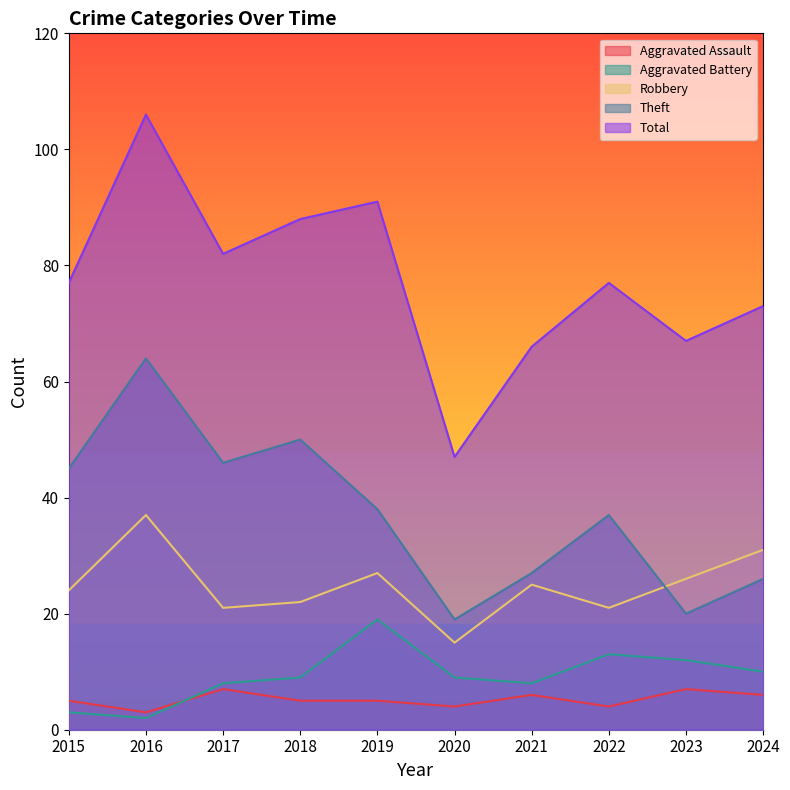

True or false: Aggravated Battery has more than 1 points higher than both neighbors.

True